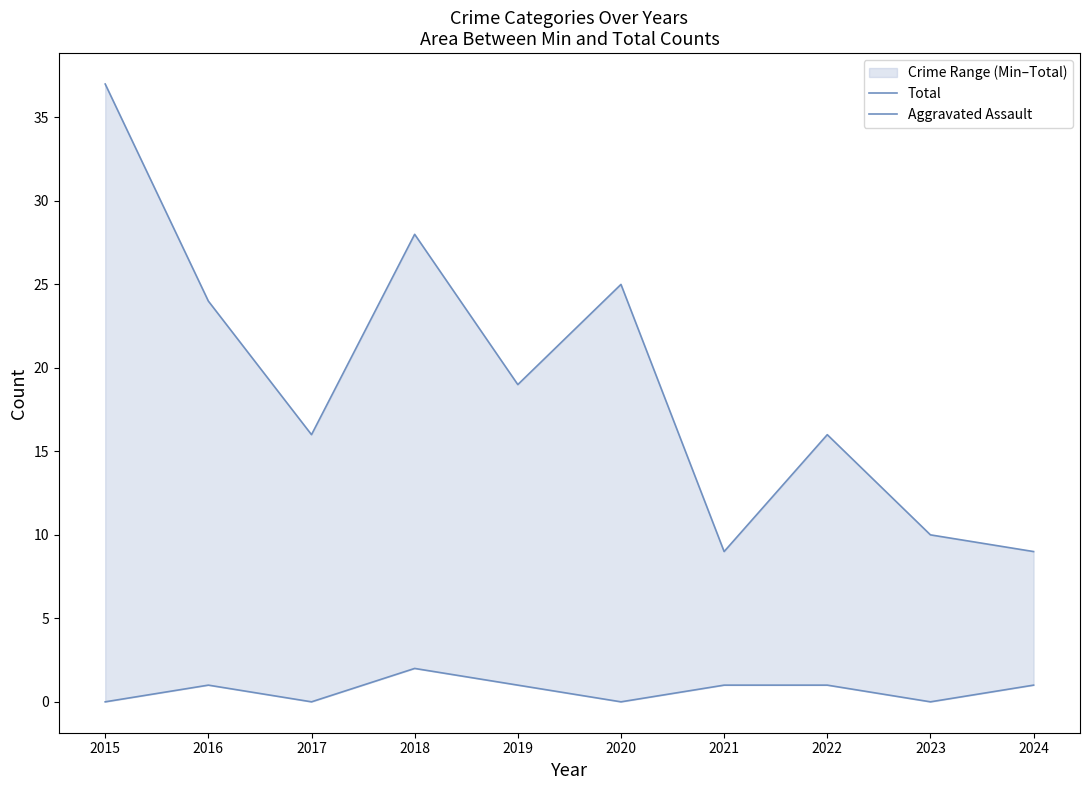

Rank the series by their average value, from lowest to highest.

Aggravated Assault, Total